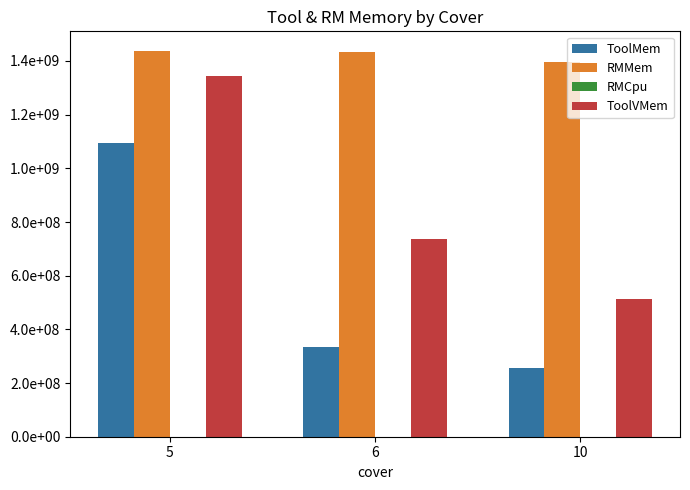

Between 5 and 10, which series saw the biggest shift?

ToolMem